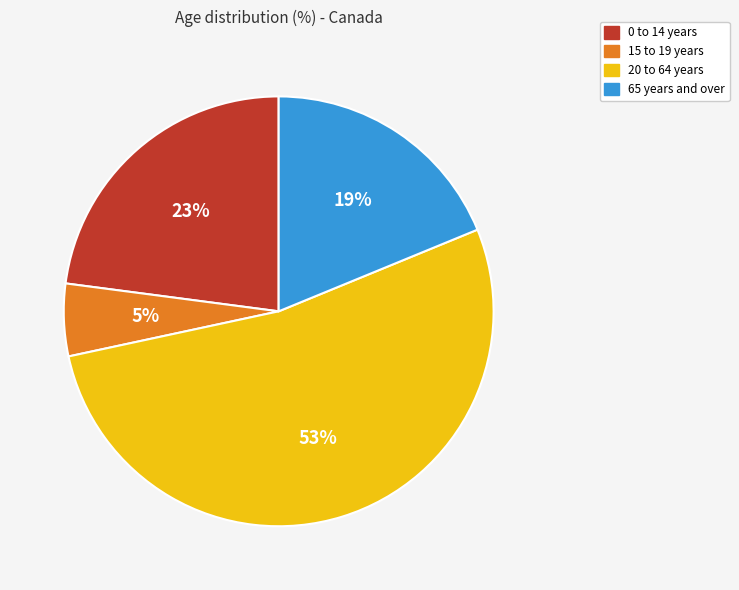

Rank the categories by value from lowest to highest.

15 to 19 years, 65 years and over, 0 to 14 years, 20 to 64 years